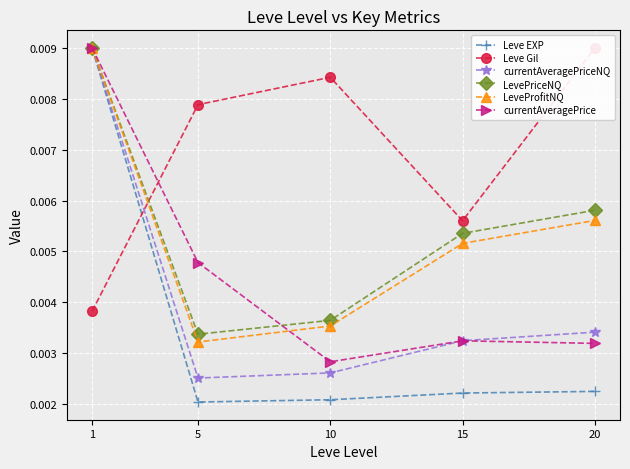

True or false: Leve Gil has more than 2 points higher than both neighbors.

False